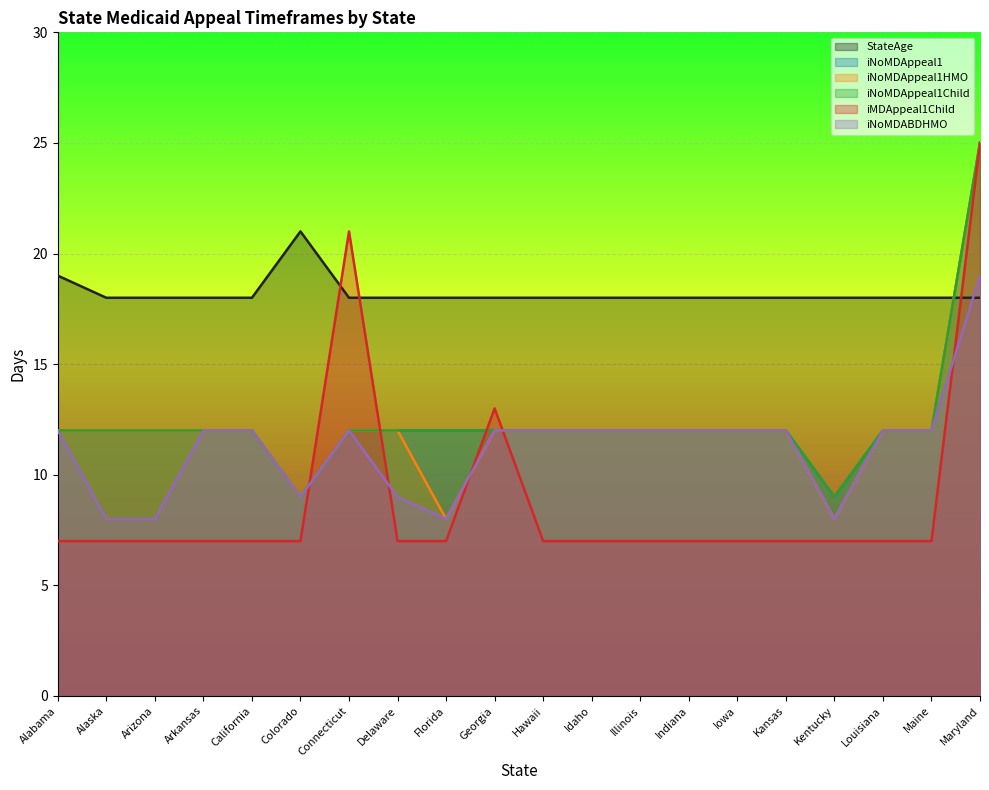

At how many categories does at least one series exceed 11?

20